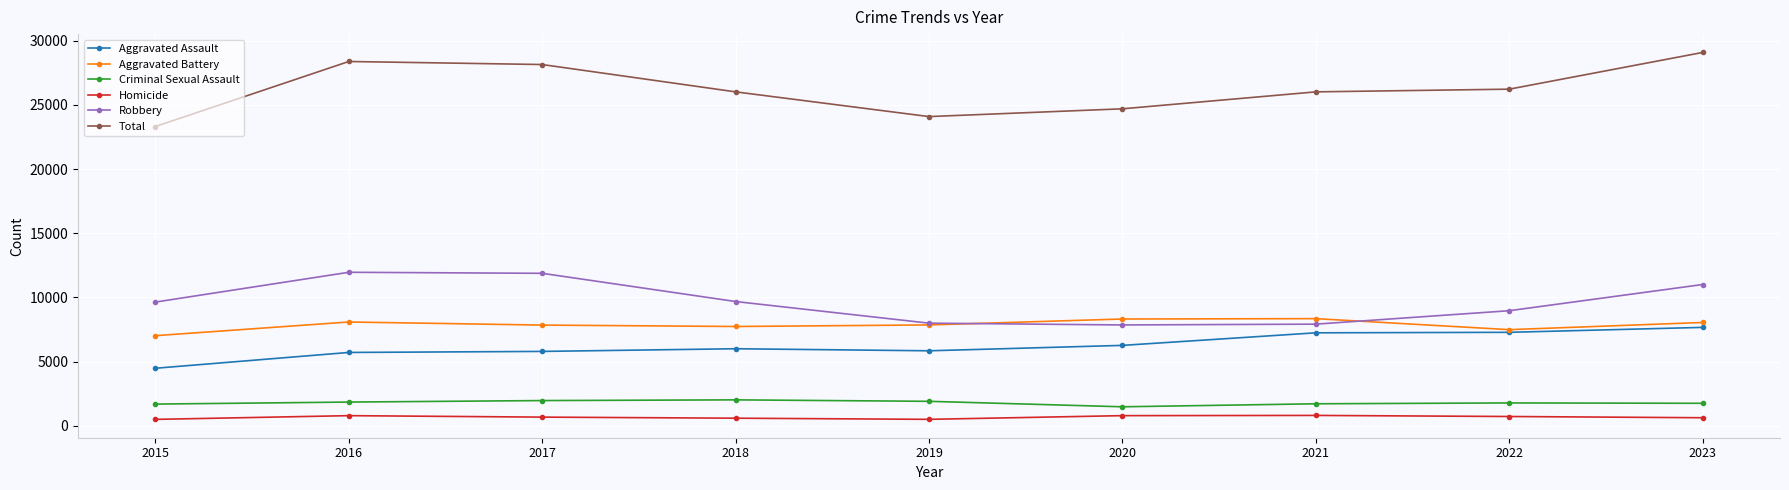

At which label does Total first exceed 26022?

2016